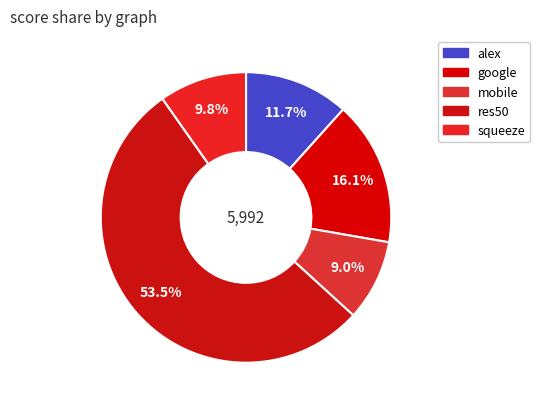

How many segments does this pie chart have?

5